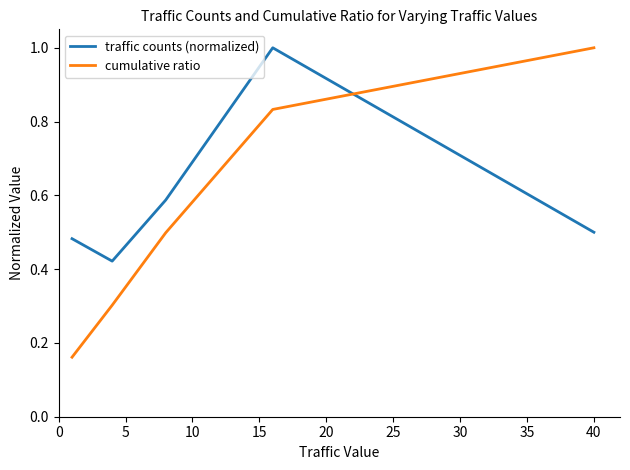

What is the greatest value displayed?

1.0